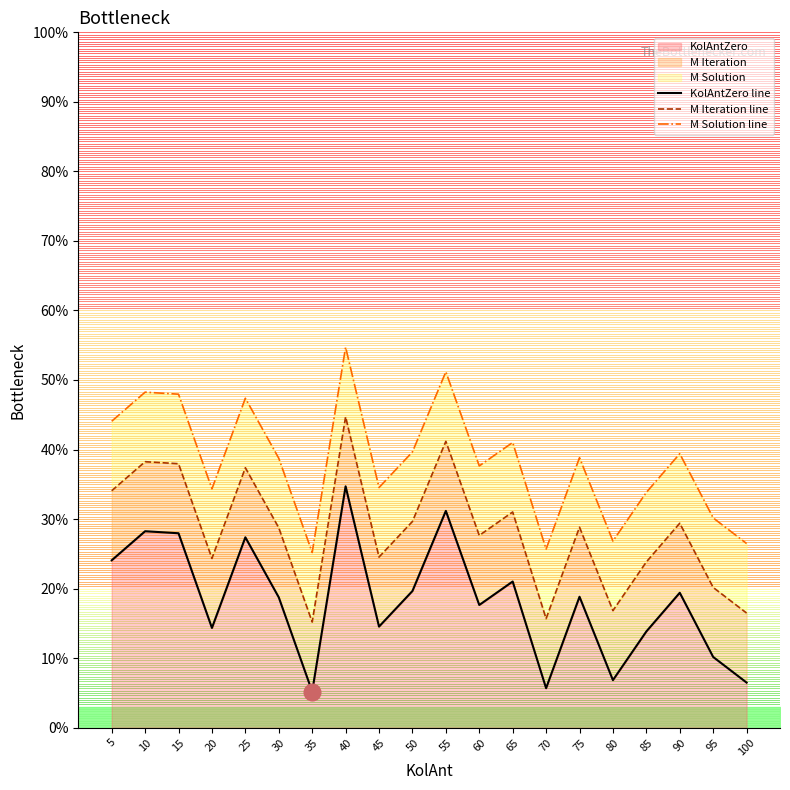

What is the difference between the M Solution line values at 100 and 10?

21.8